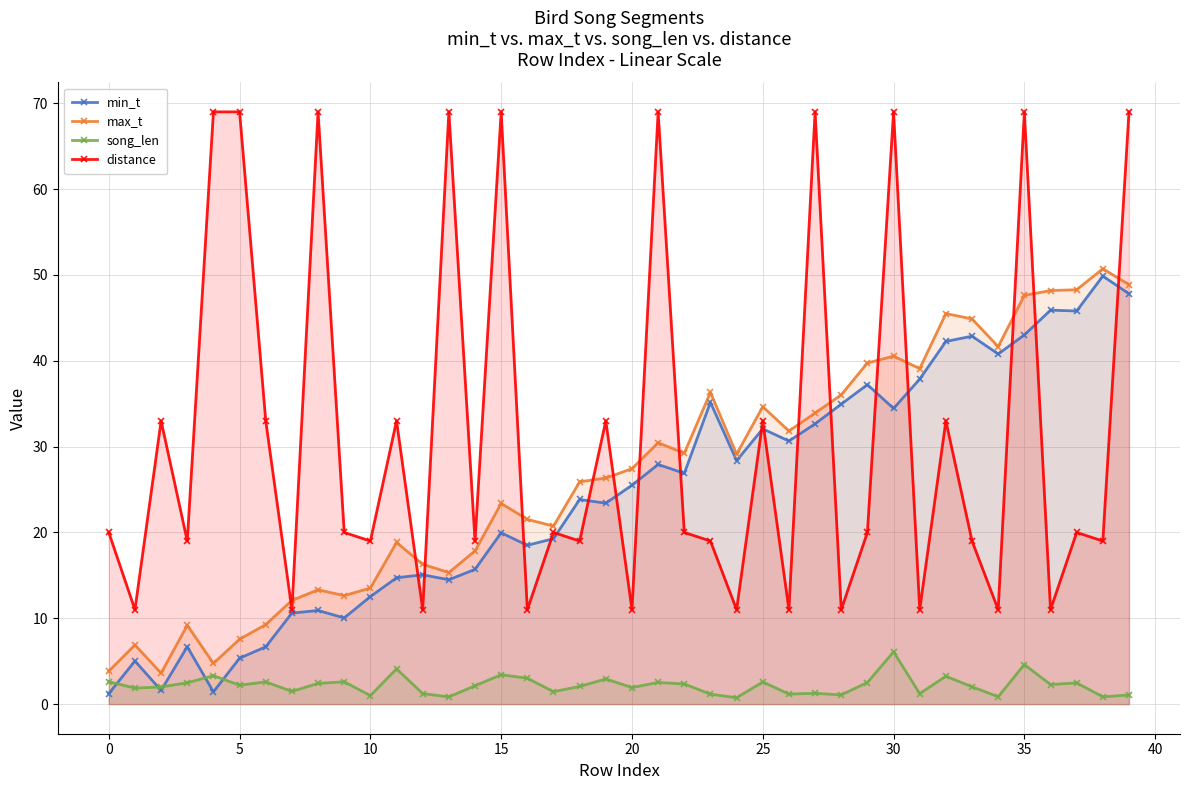

Is it true that min_t equals 19.3 at 17?

True